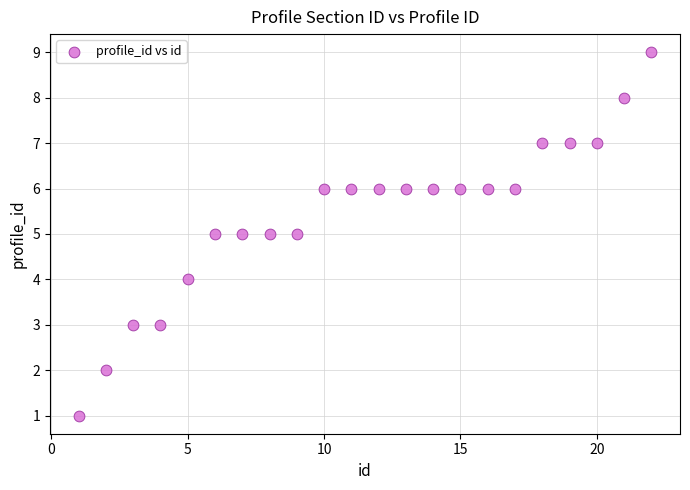

What is the range of X values (max minus min)?

21